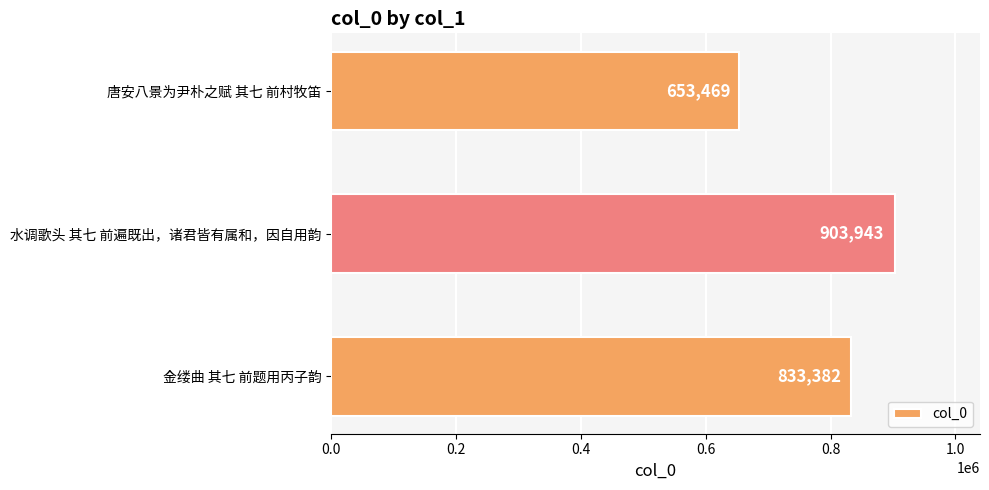

Is it true that the value at 金缕曲 其七 前题用丙子韵 is 833382?

True